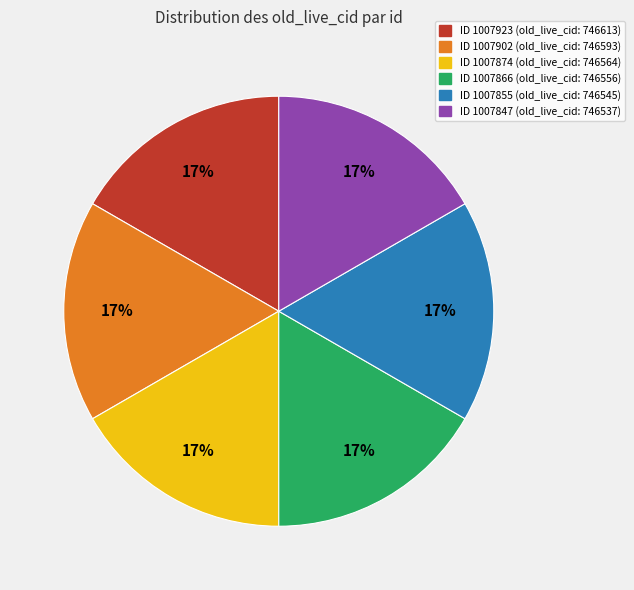

Is there a majority slice in this chart?

No